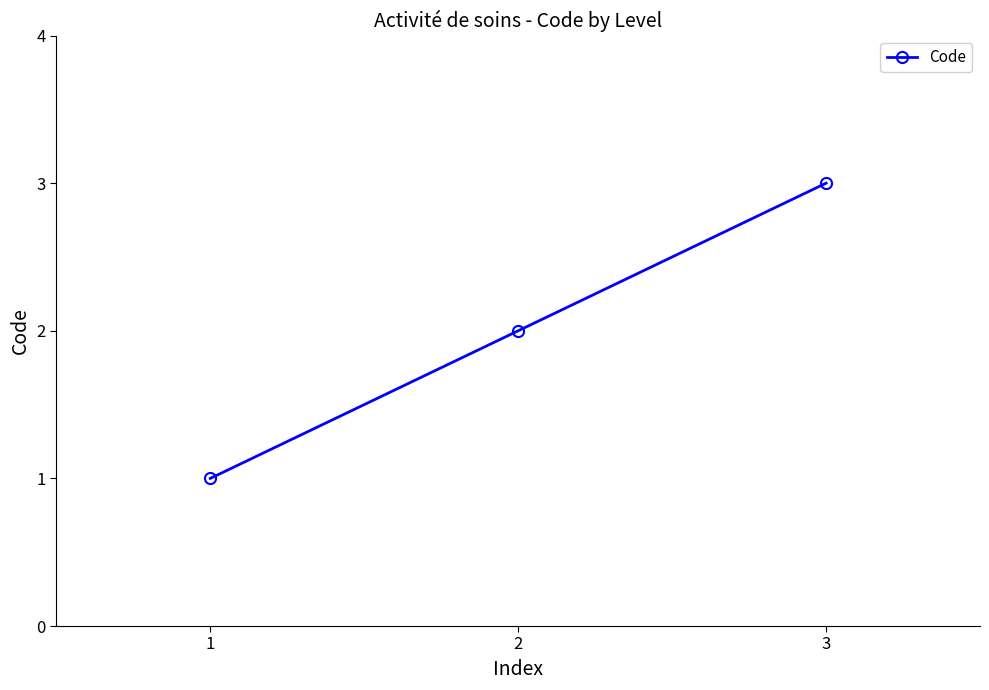

Does the chart have visible grid lines?

No